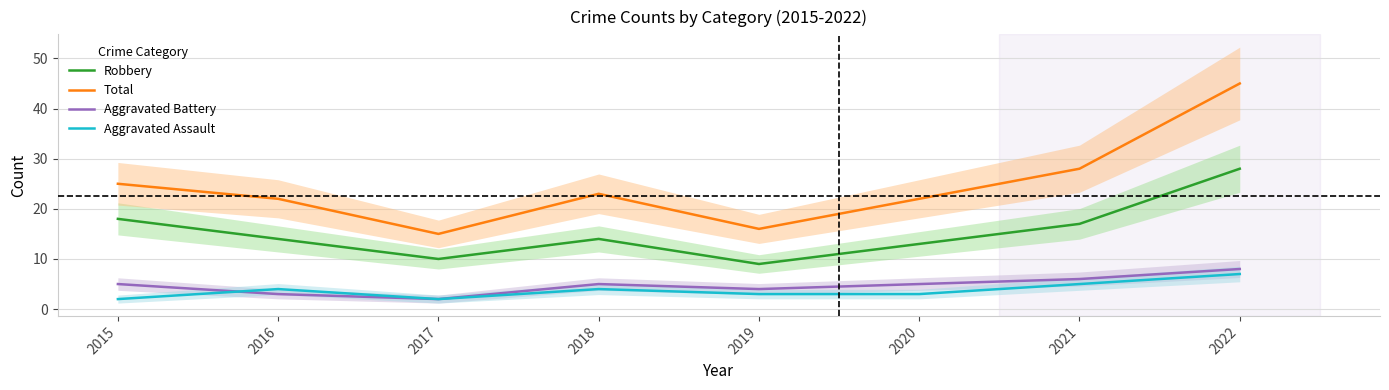

True or false: Aggravated Assault and Total intersect in this chart.

False